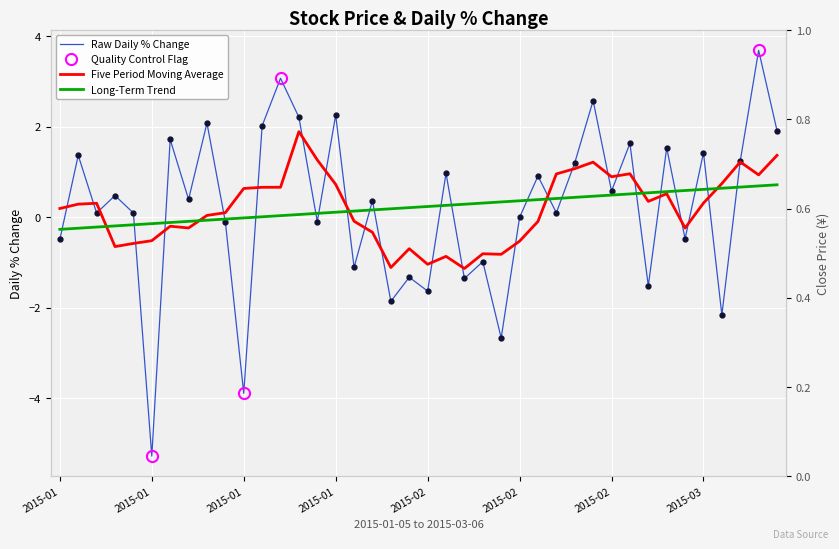

What is the sum of the values at 4 and 30?

0.7